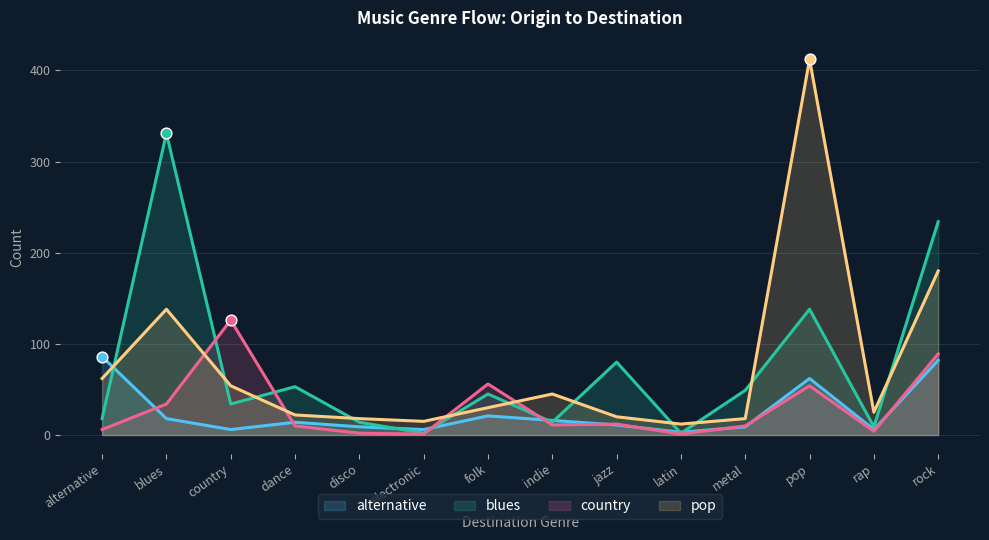

What are all the series names shown in the legend?

alternative, blues, country, pop